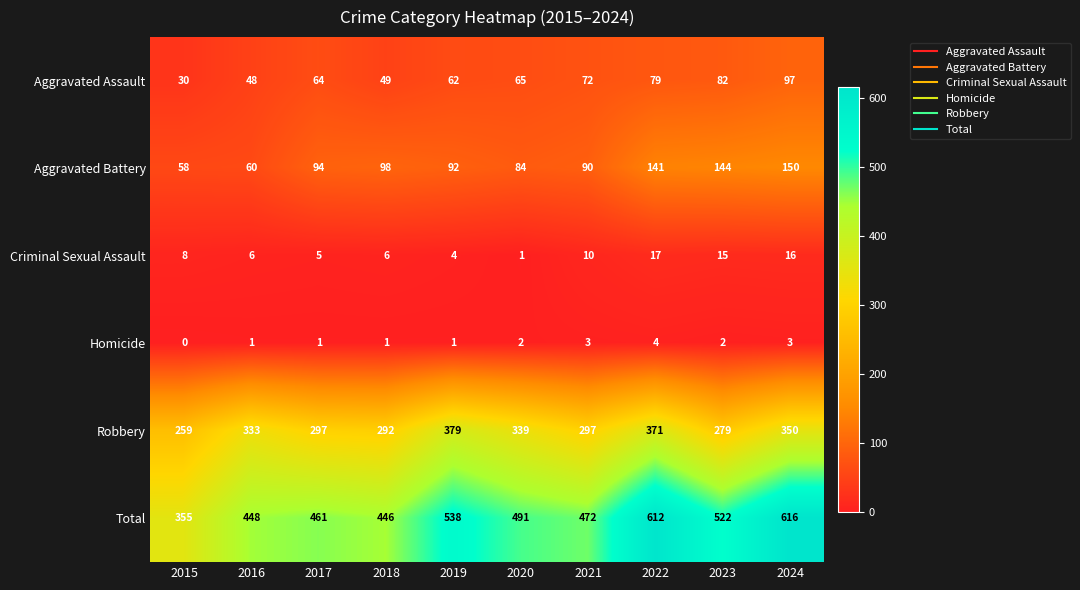

What value does the Total series have at 2020?

491